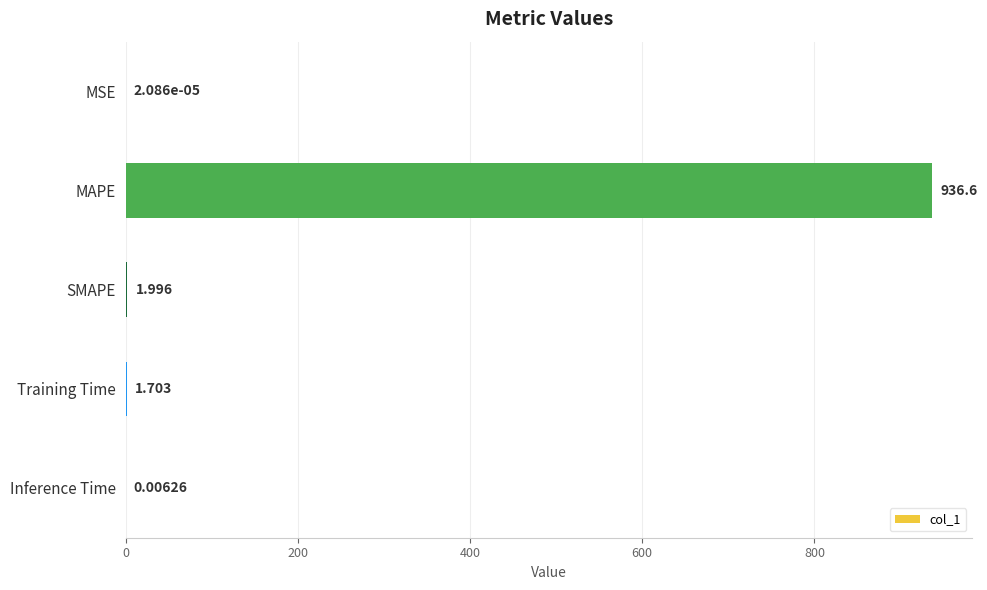

At which category does the chart reach its peak across all series?

MAPE